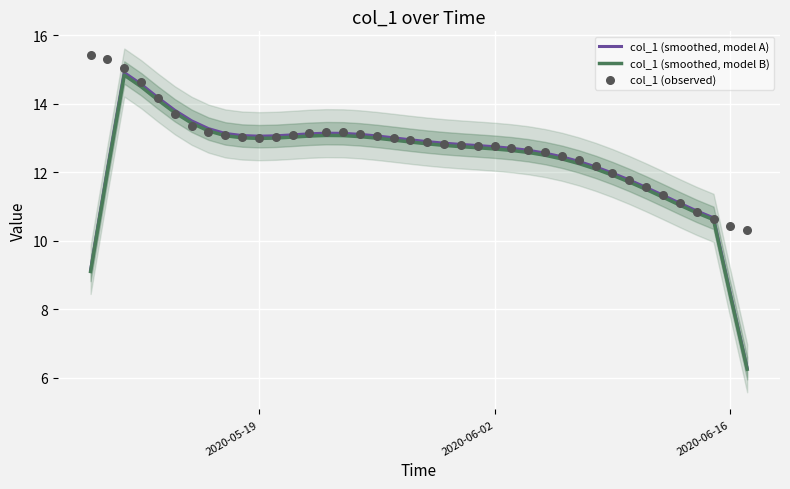

What are all the series names shown in the legend?

col_1 (smoothed, model A), col_1 (smoothed, model B), col_1 (observed)